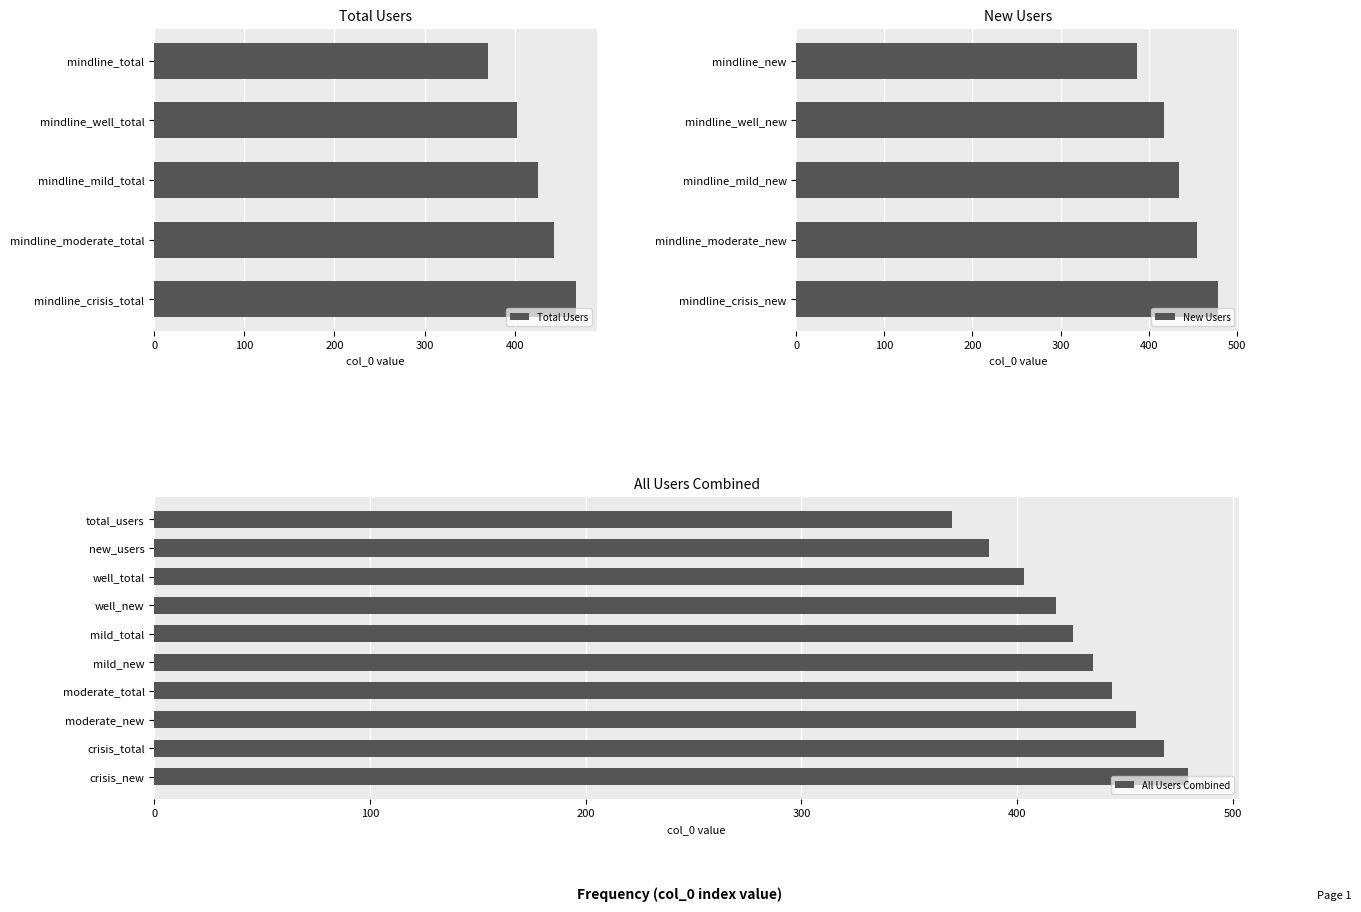

What is the value of the 9th bar from the left?

468